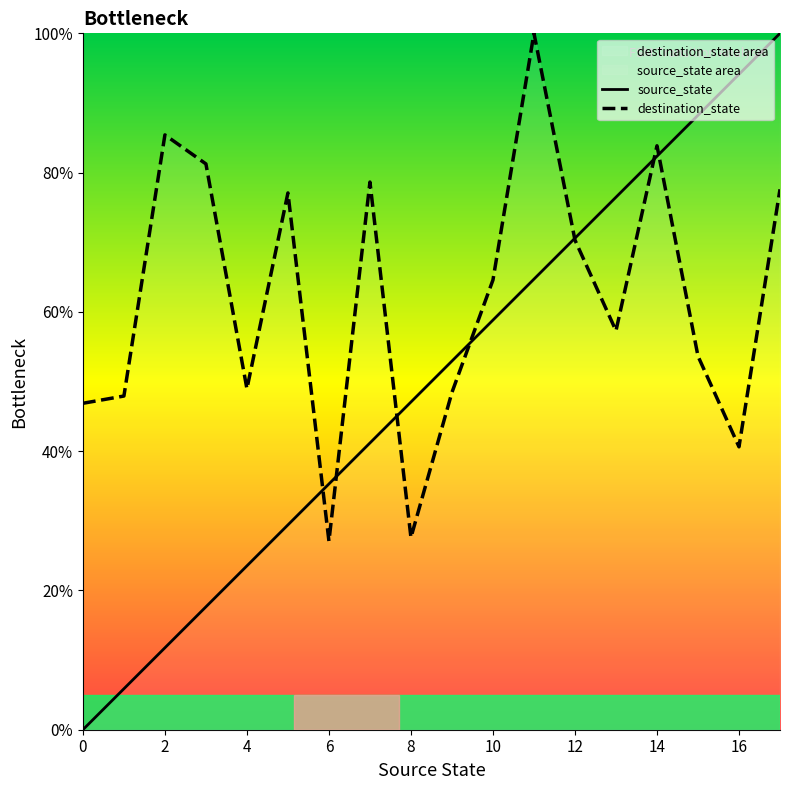

Rank the series by their maximum value, from lowest to highest.

source_state, destination_state